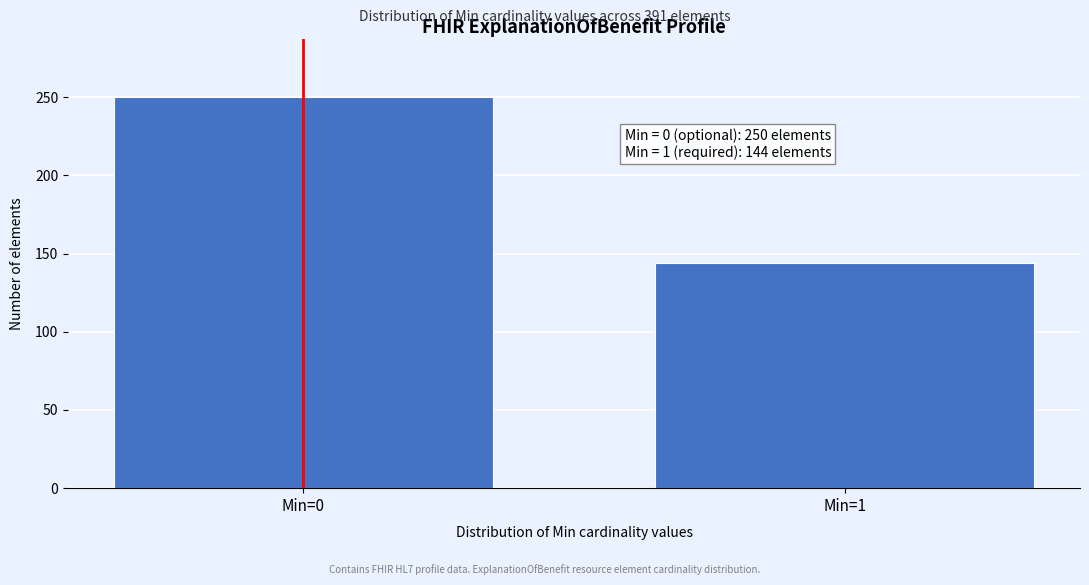

Reading left to right, extract all data points from this chart.

Min=0=250	Min=1=144